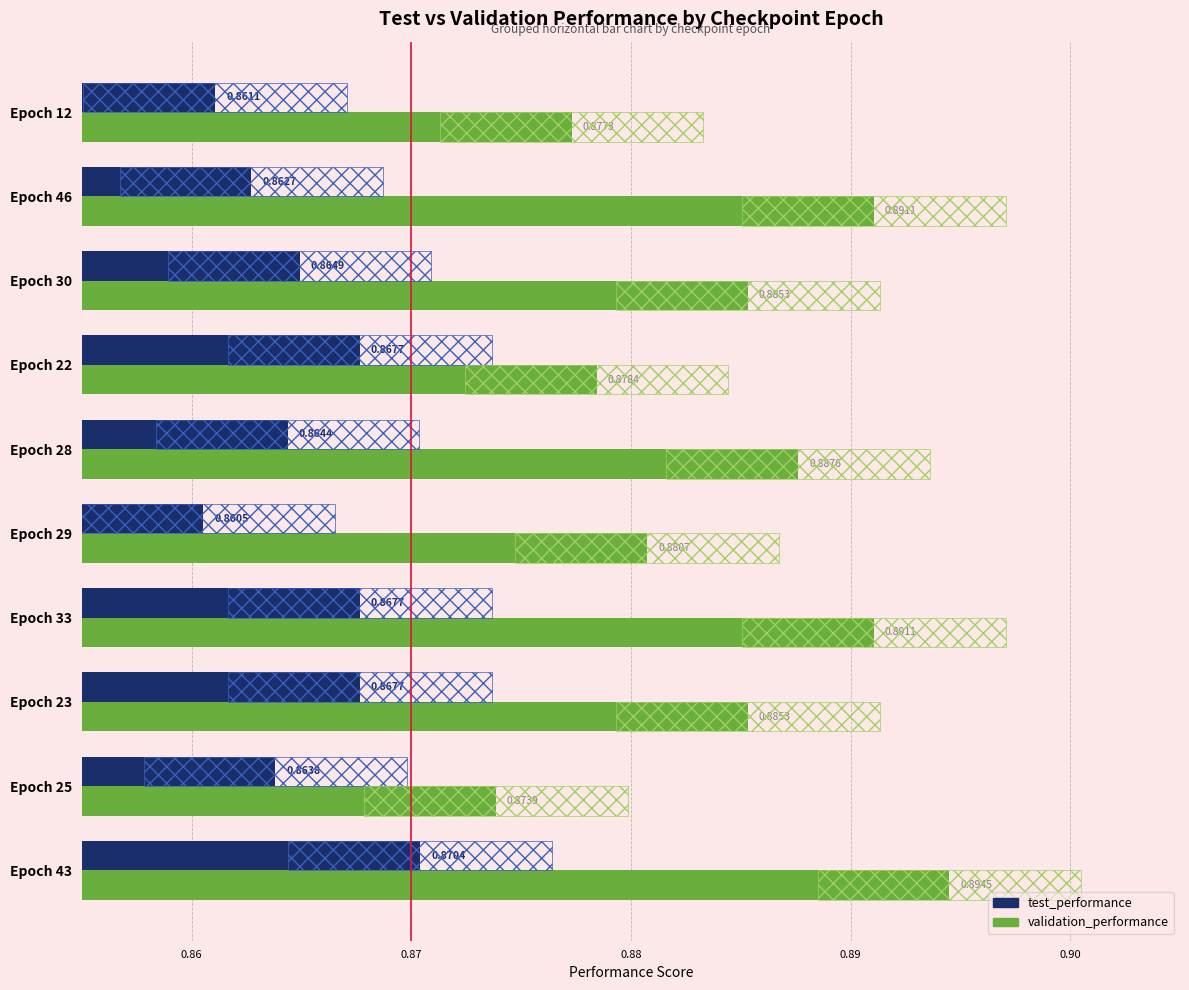

What is the value of the test_performance bar at the 8th from the left?

0.9